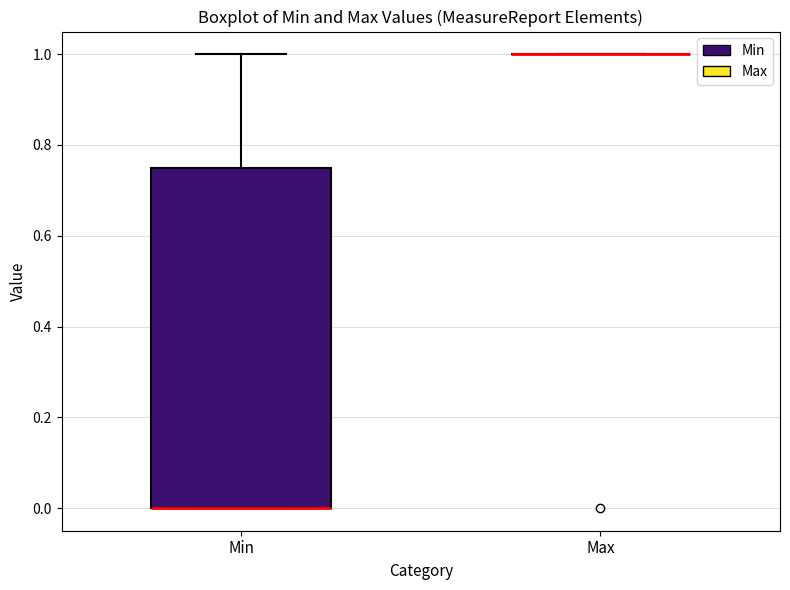

Reading left to right, transcribe this box plot: for each box, give where its median line is, the range the box spans, and where its two whiskers end, as read against the y-axis. The values are not printed on the chart, so give them approximately, as read against the axis.

Min: median 0.00 (drawn on the box's lower edge), box 0.00 to 0.76, whiskers 0.00 to 1.00
Max: box collapsed to a line at 1.00, whiskers 1.00 to 1.00